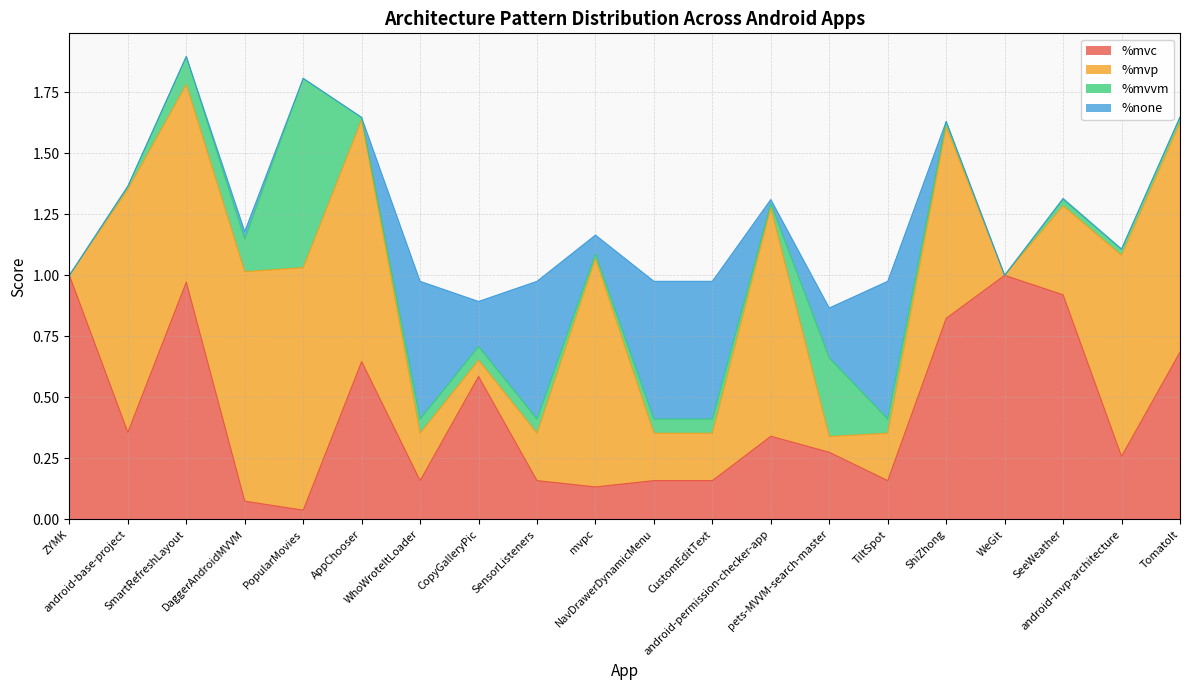

List the labels in order of %none value, smallest first.

WeGit, ZYMK, SmartRefreshLayout, PopularMovies, ShiZhong, TomatoIt, android-mvp-architecture, AppChooser, android-base-project, SeeWeather, android-permission-checker-app, DaggerAndroidMVVM, mvpc, CopyGalleryPic, pets-MVVM-search-master, WhoWroteItLoader, SensorListeners, NavDrawerDynamicMenu, CustomEditText, TiltSpot